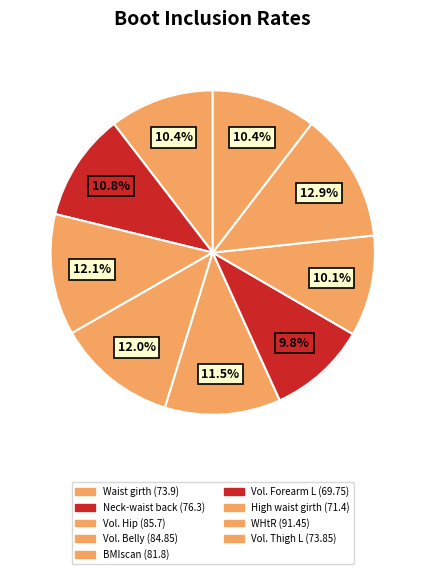

How many slices are in this pie chart?

9